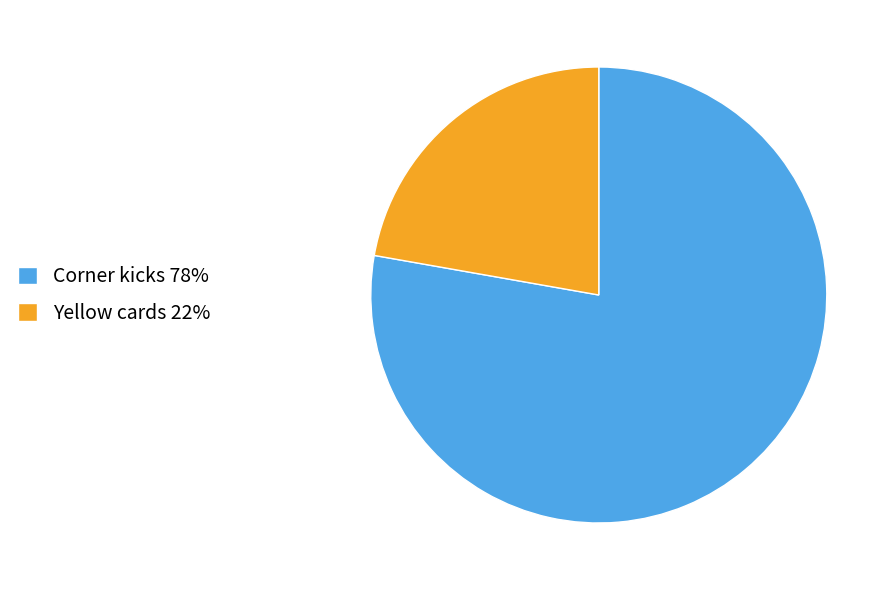

Rank the categories by value from lowest to highest.

Yellow cards, Corner kicks